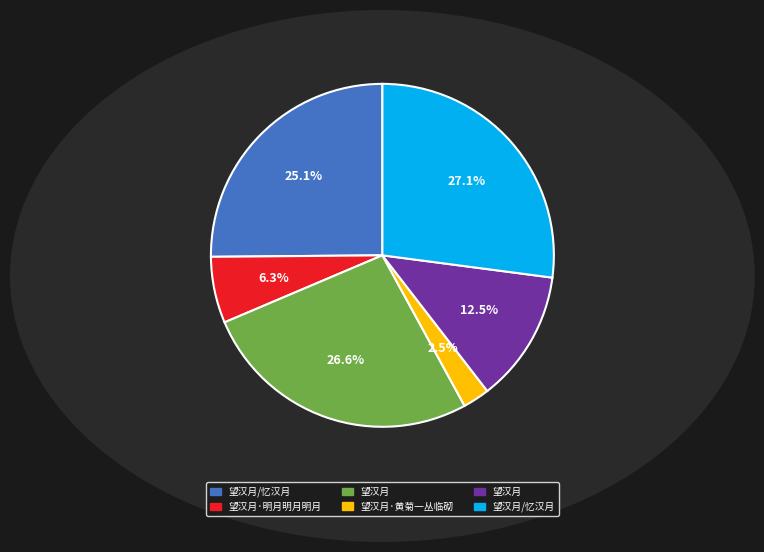

Is there any slice that represents more than half of the pie?

No